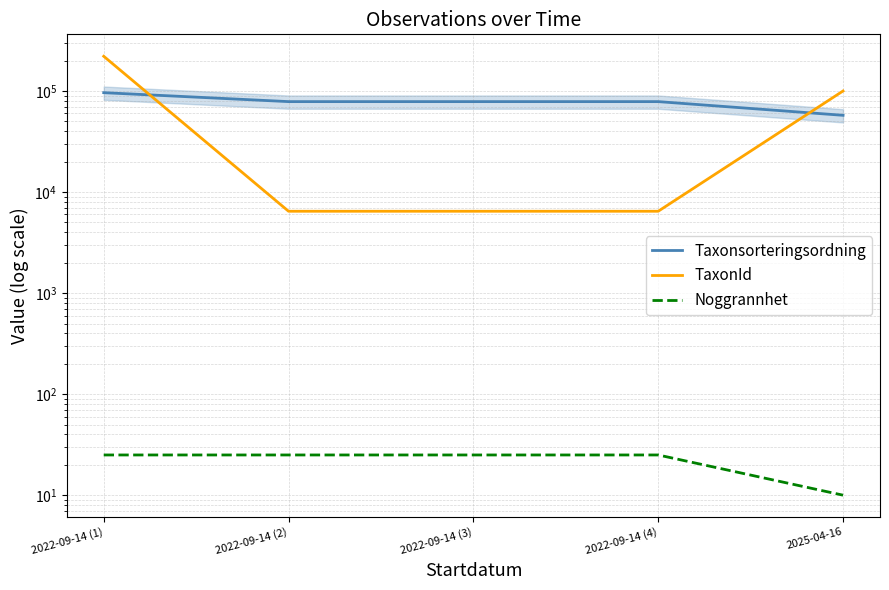

The value of TaxonId at 2022-09-14 (4) is 11324. True or false?

False